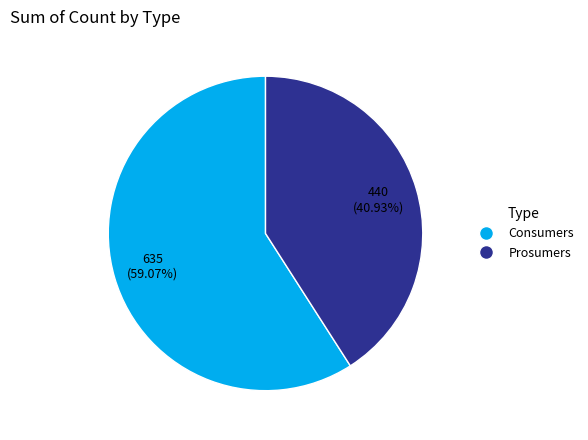

Which category has the biggest portion of the pie?

Consumers